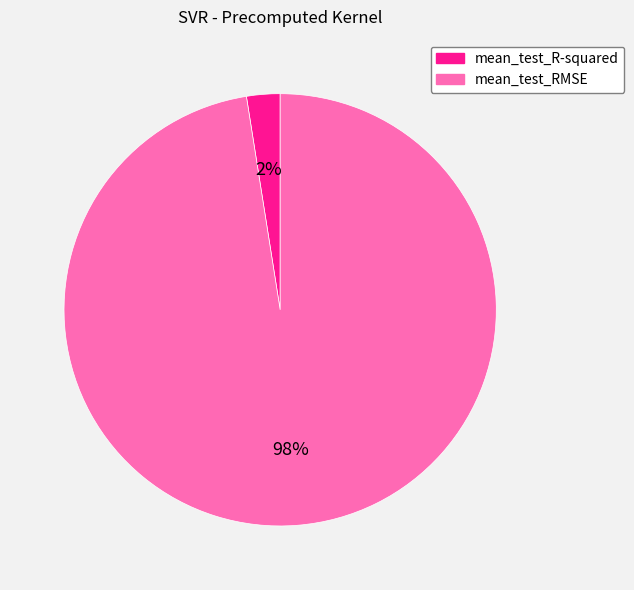

Is there any slice that represents more than half of the pie?

Yes